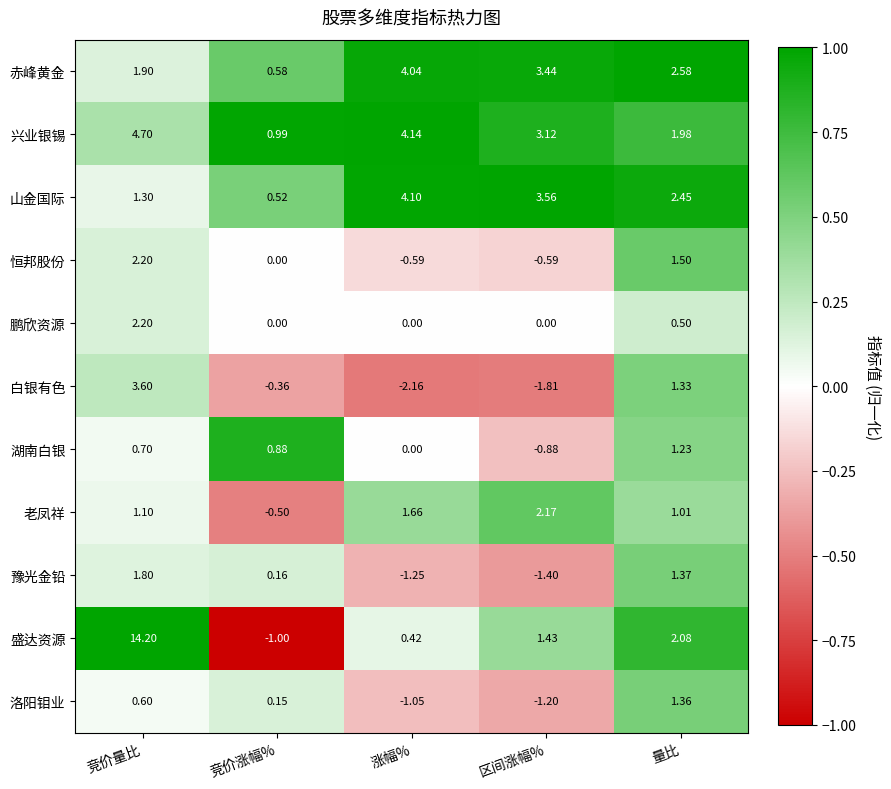

At which category is the sum across all series the highest?

竞价量比